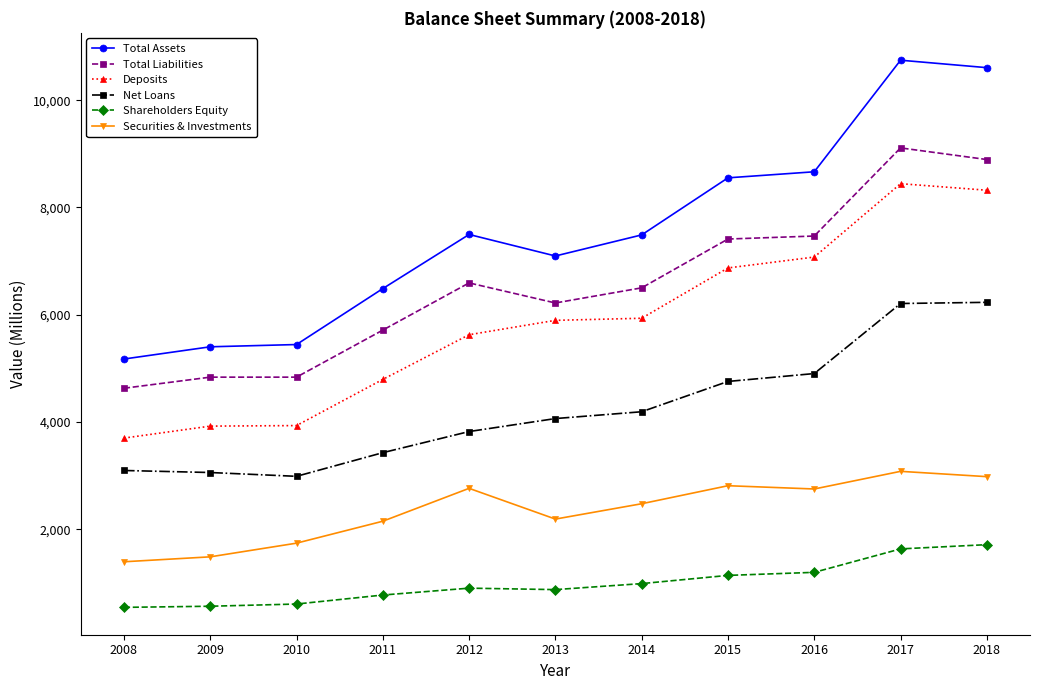

At 2016, list the series in order from largest to smallest.

Total Assets, Total Liabilities, Deposits, Net Loans, Securities & Investments, Shareholders Equity